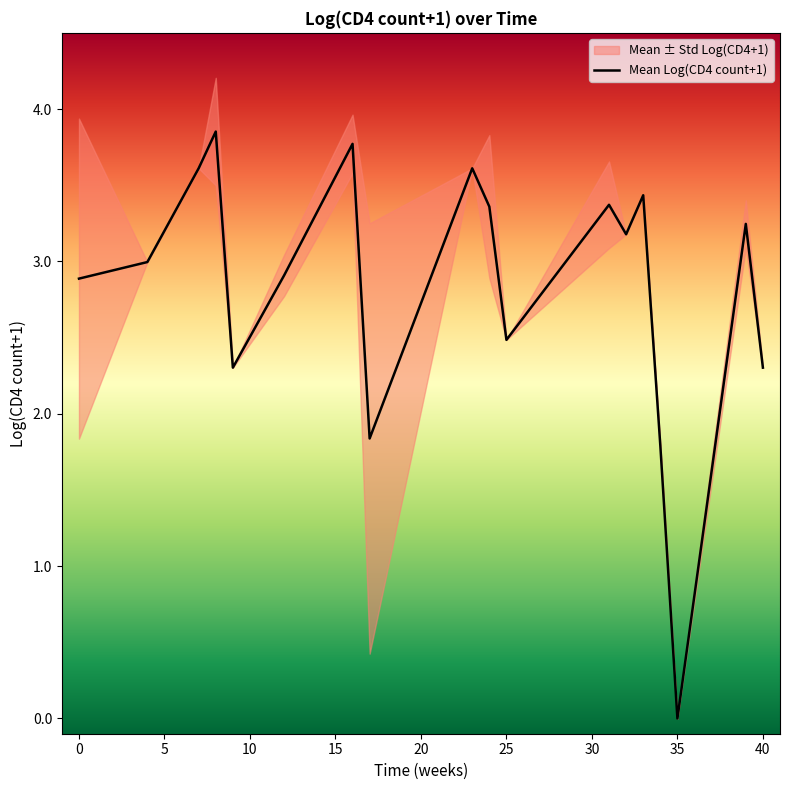

What is the greatest value displayed?

3.9